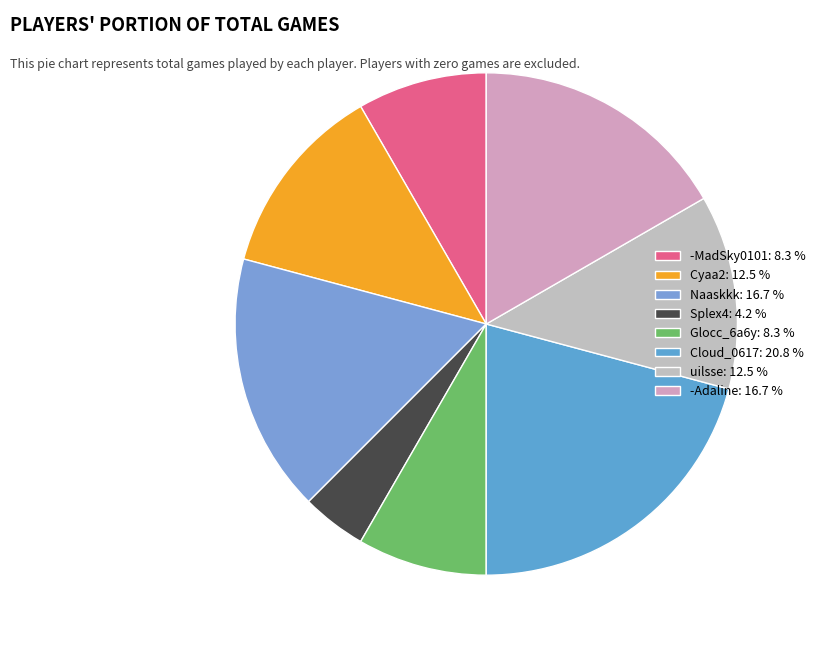

How many segments does this pie chart have?

8